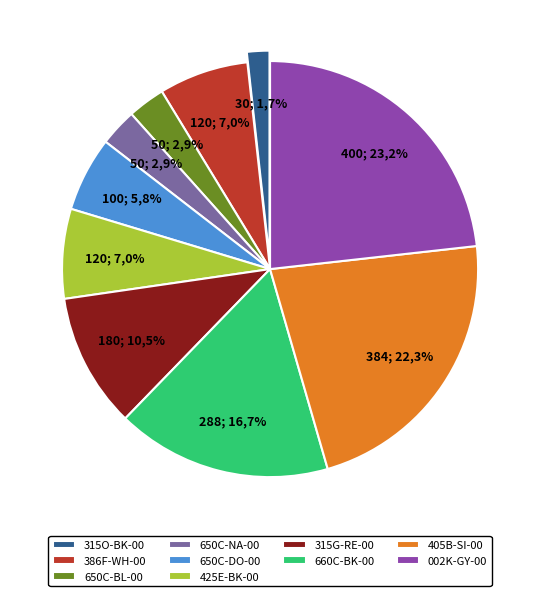

Rank the categories by value from highest to lowest.

002K-GY-00, 405B-SI-00, 660C-BK-00, 315G-RE-00, 386F-WH-00, 425E-BK-00, 650C-DO-00, 650C-BL-00, 650C-NA-00, 315O-BK-00